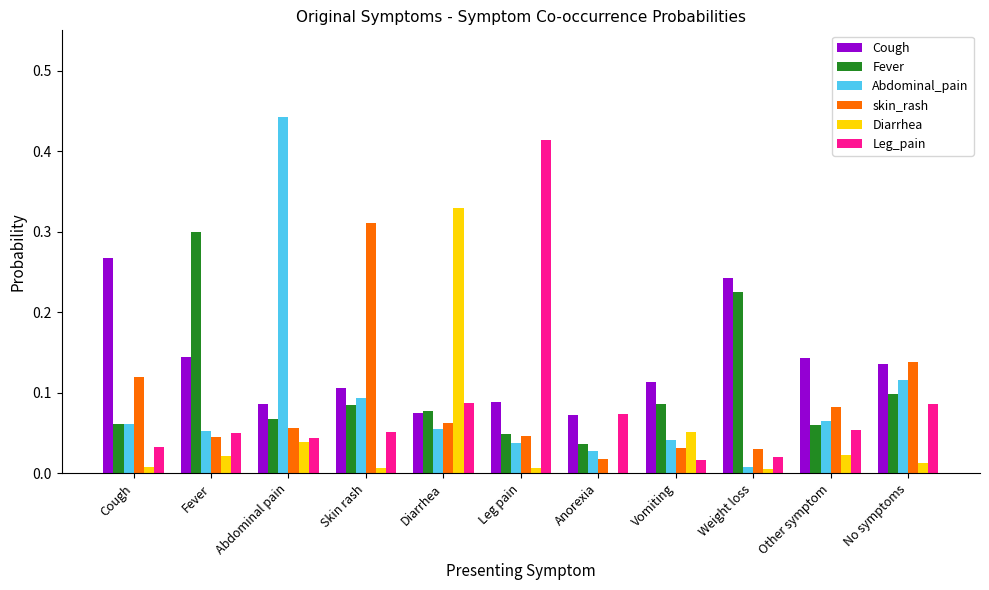

What is the sum of all Diarrhea values?

0.5